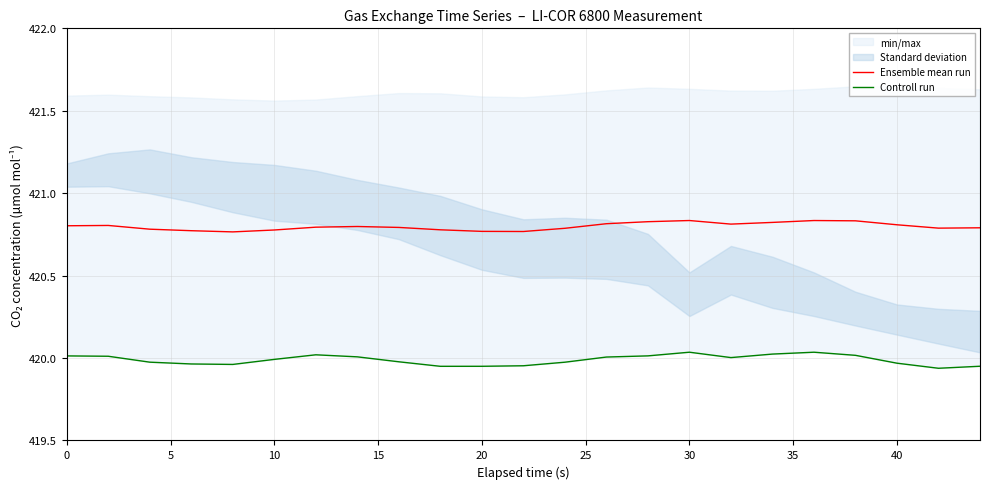

The value of Ensemble mean run at 17 is 659.6. True or false?

False